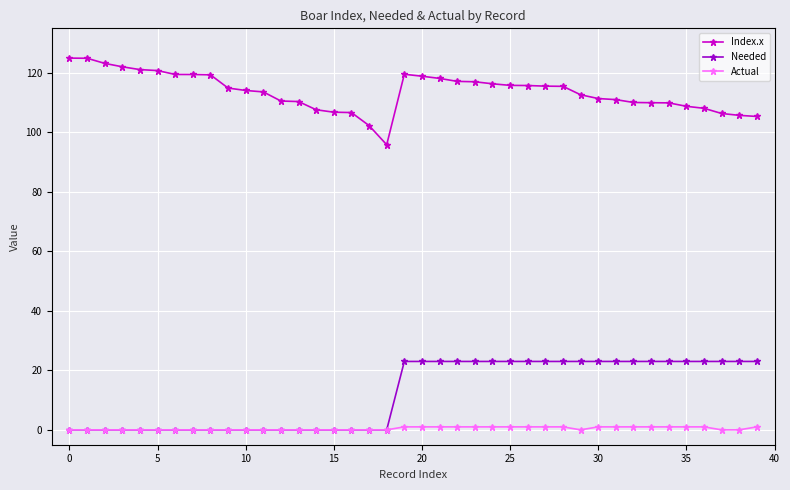

True or false: Needed and Index.x cross at least once.

False